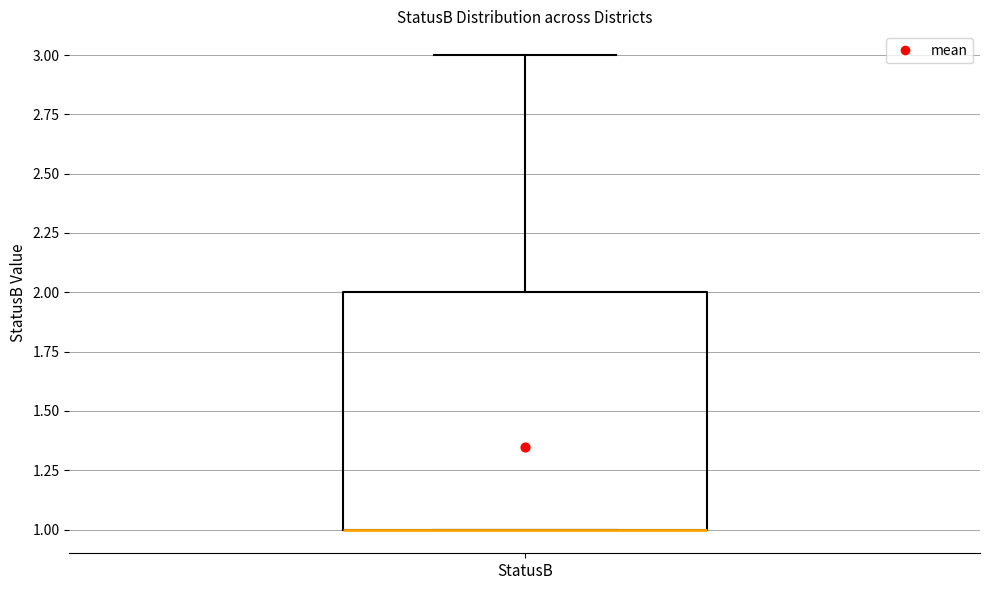

Where is the upper edge of the box for StatusB on the y-axis? The values are not printed on the chart, so give them approximately, as read against the axis.

2